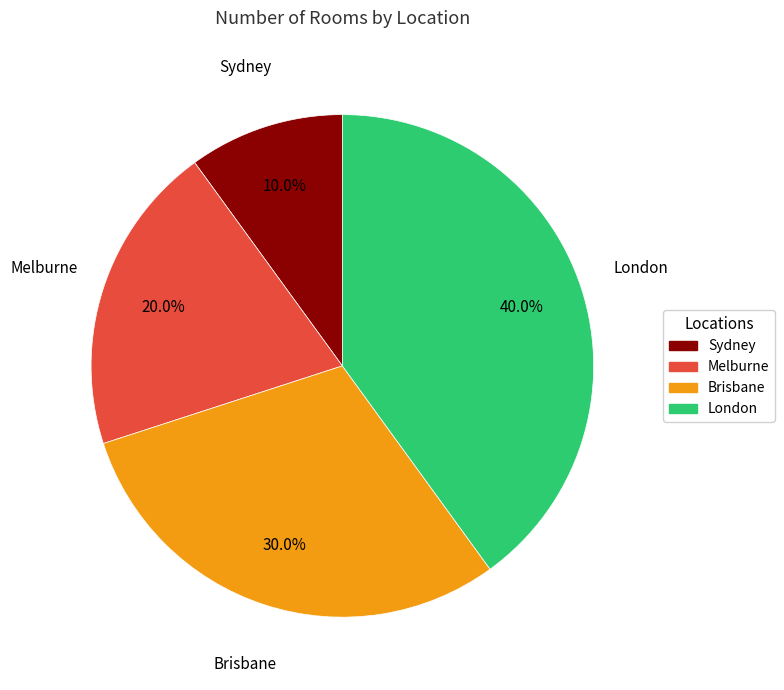

Is the sum of Melburne and Sydney greater than half?

No